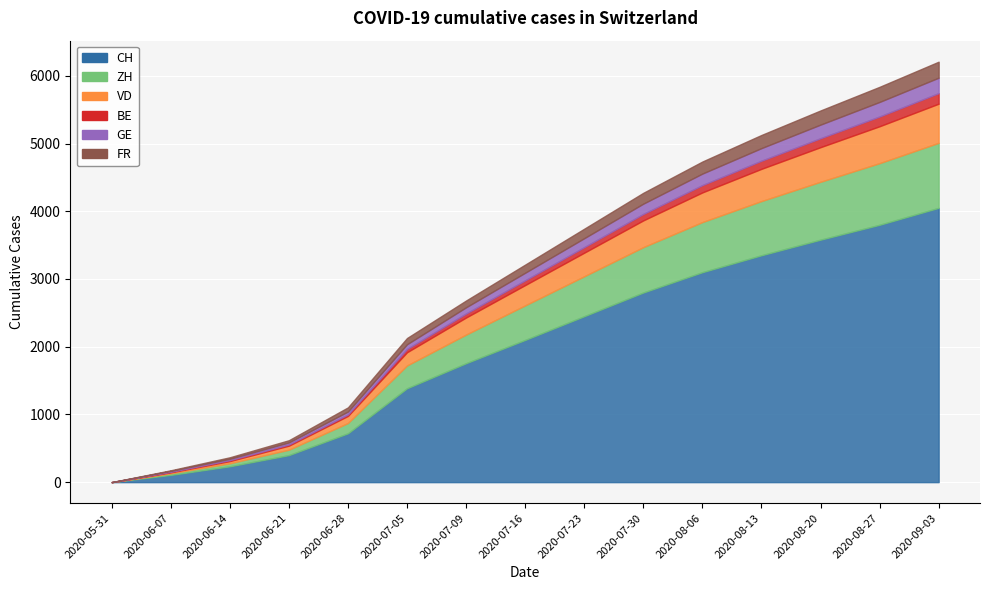

At how many categories does at least one series exceed 1669?

9